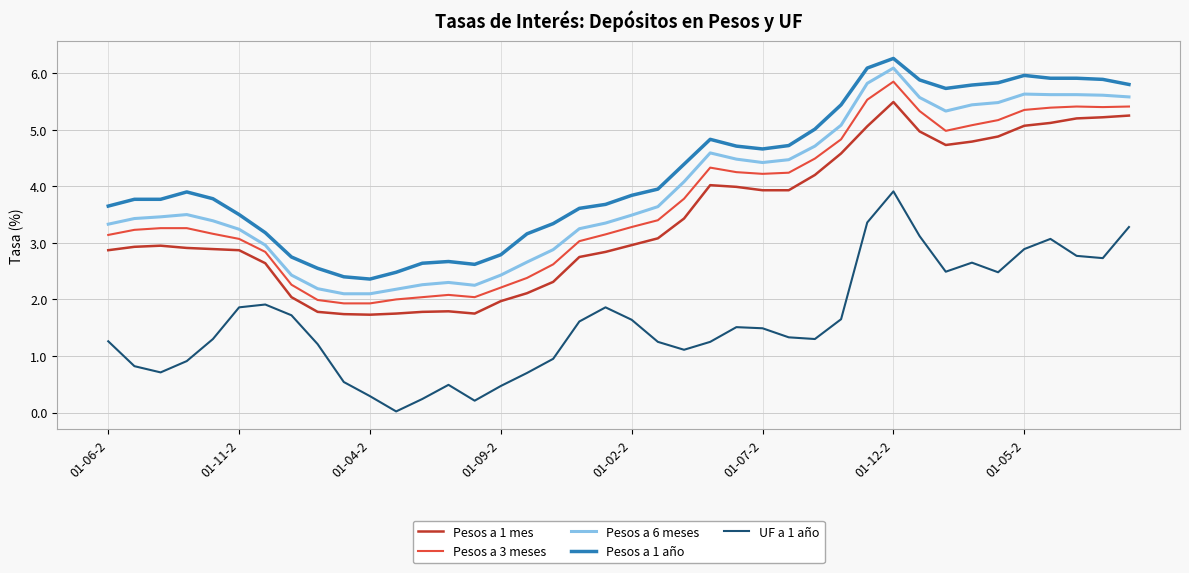

Is this an area chart (filled region under the line)?

No